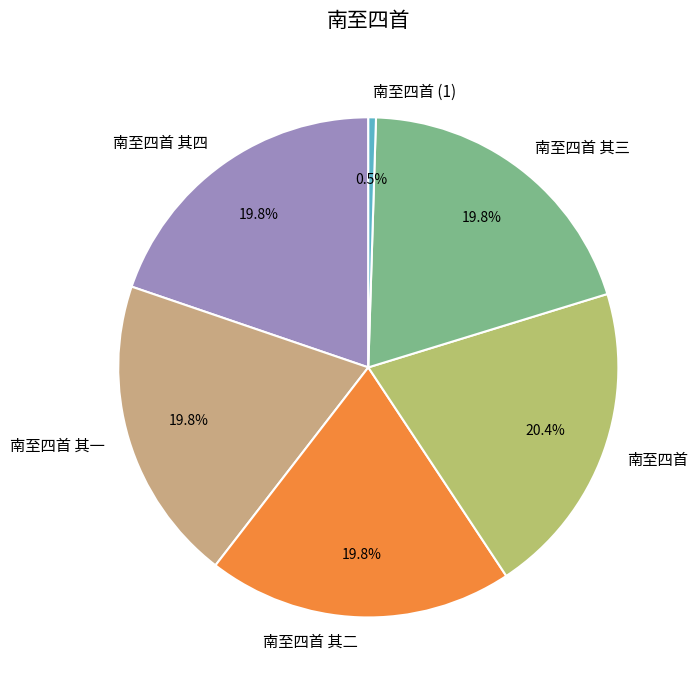

Which has a higher value, 南至四首 or 南至四首 其一?

南至四首